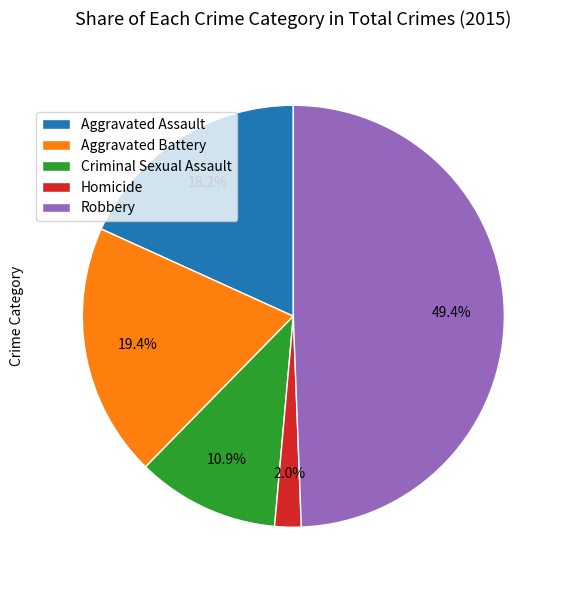

Combined, do Homicide and Aggravated Battery account for over 50%?

No